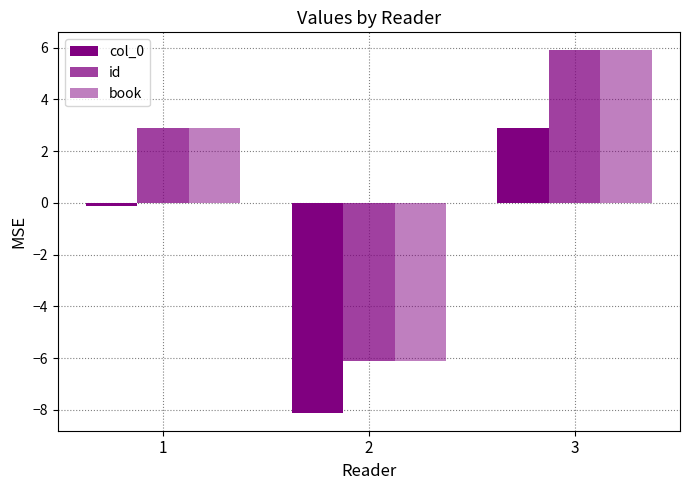

At which category is the sum across all series the highest?

3